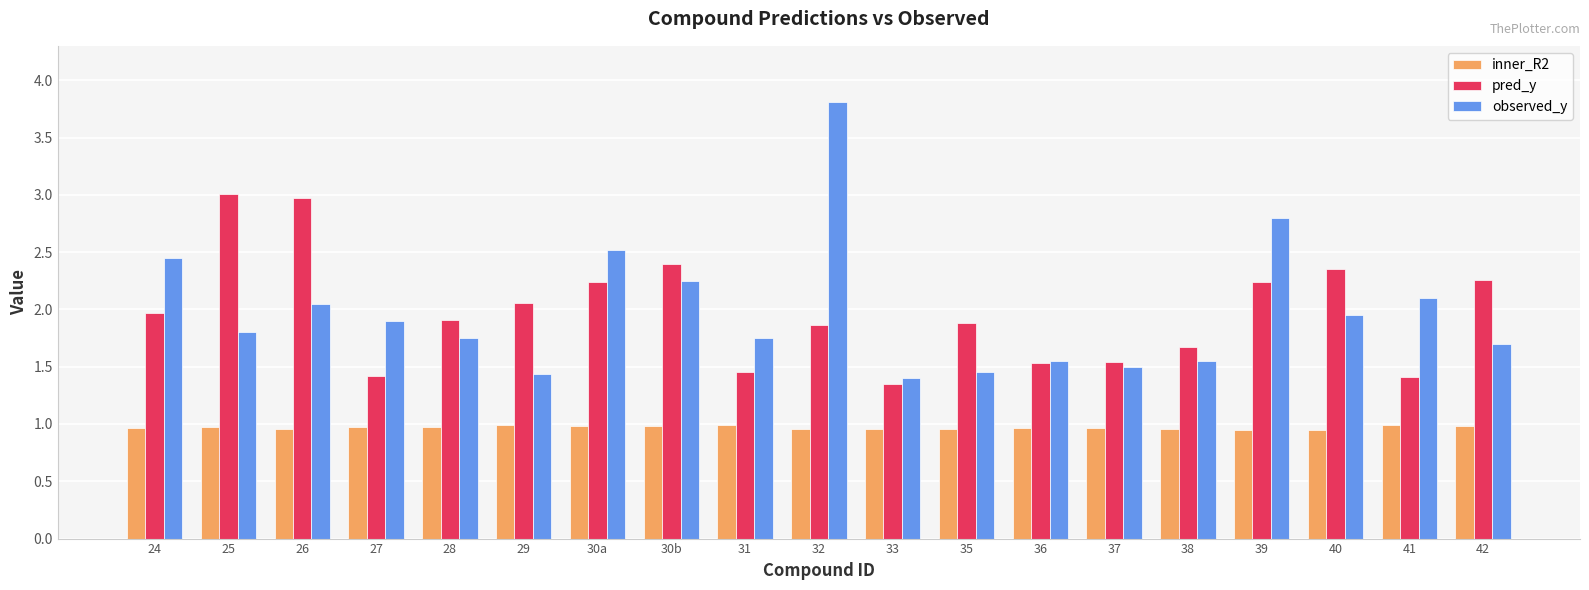

Between 35 and 38, which series saw the biggest shift?

pred_y